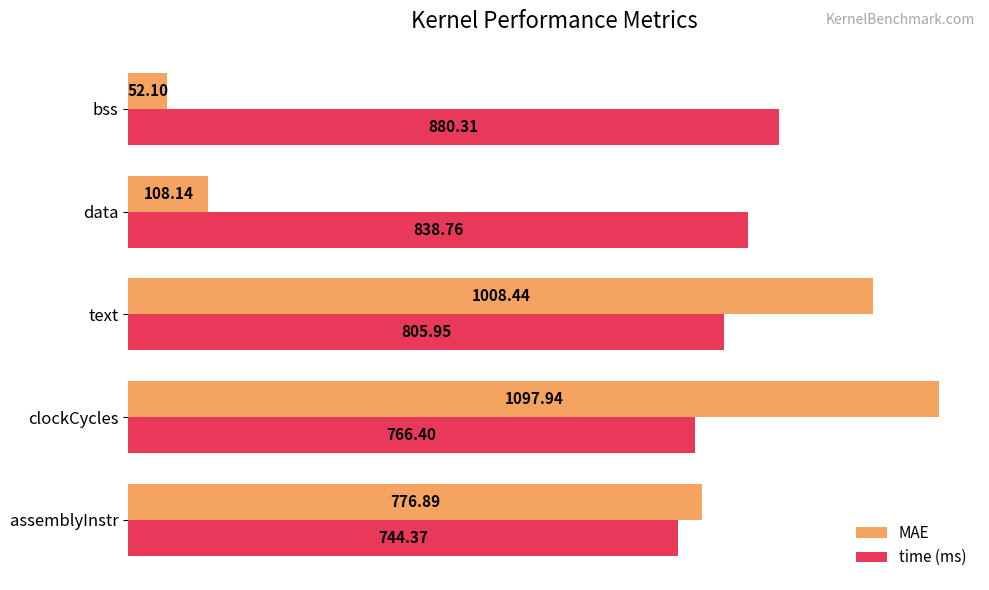

List the series in order of their peak value, highest first.

MAE, time (ms)